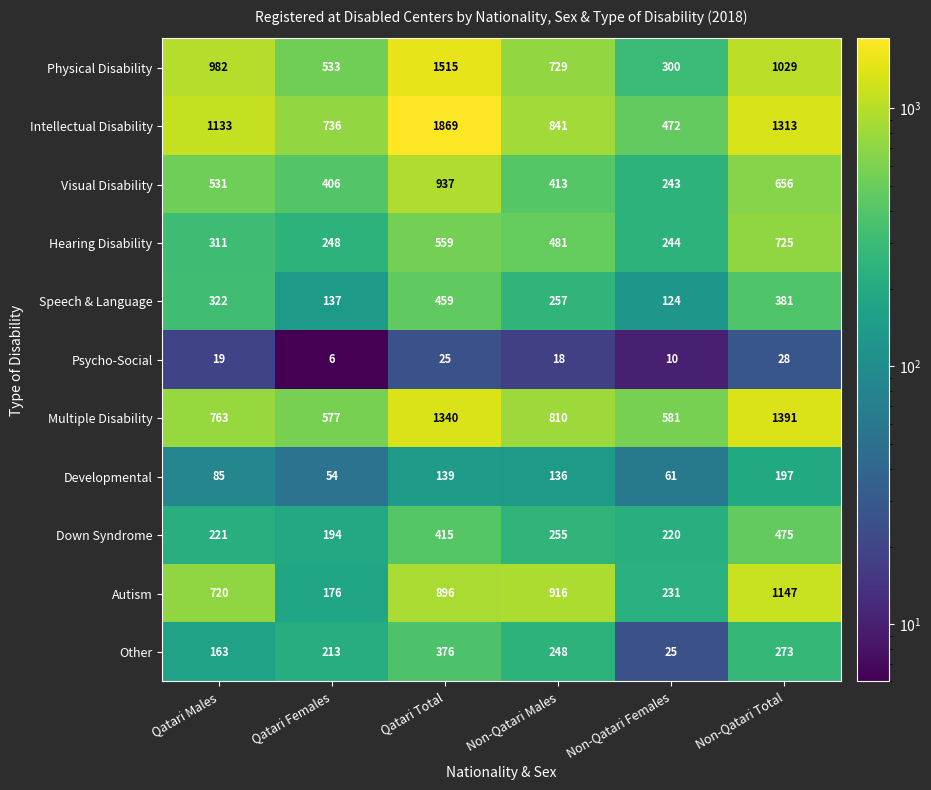

What is the average value of the Physical Disability series?

848